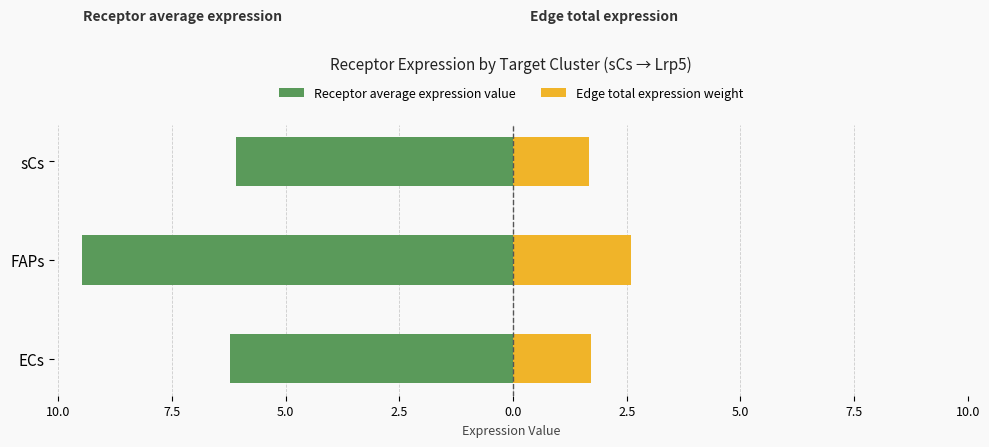

What is the value of the Edge total expression weight bar at the 3rd from the left?

1.7